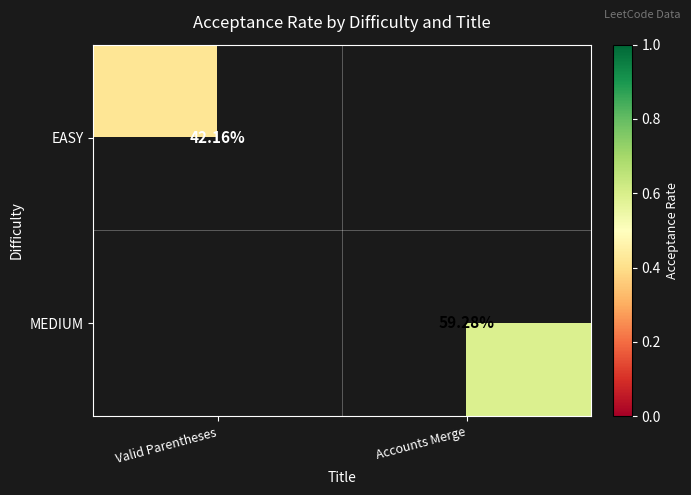

Is the value of MEDIUM at Accounts Merge greater than the value of EASY at Valid Parentheses?

Yes